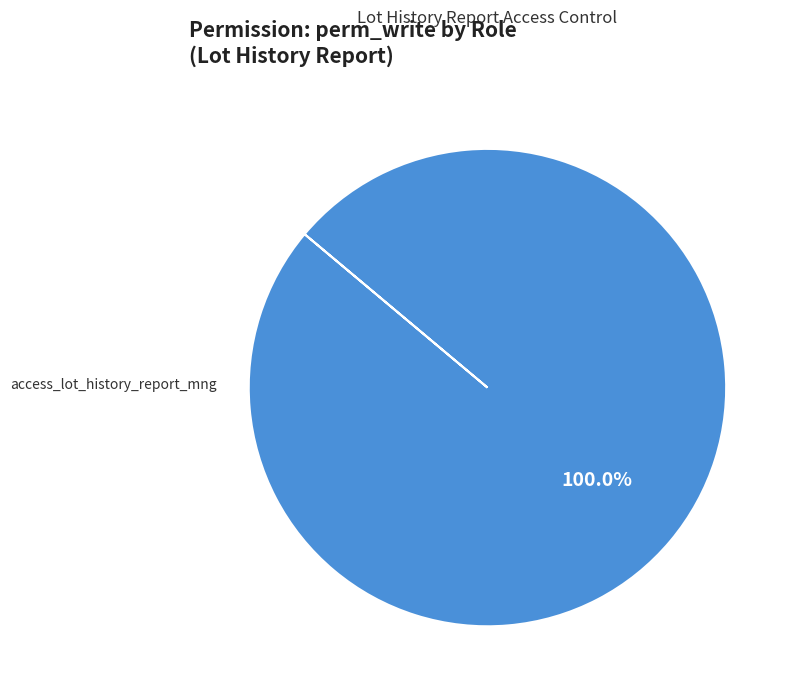

Is there any slice that represents more than half of the pie?

Yes